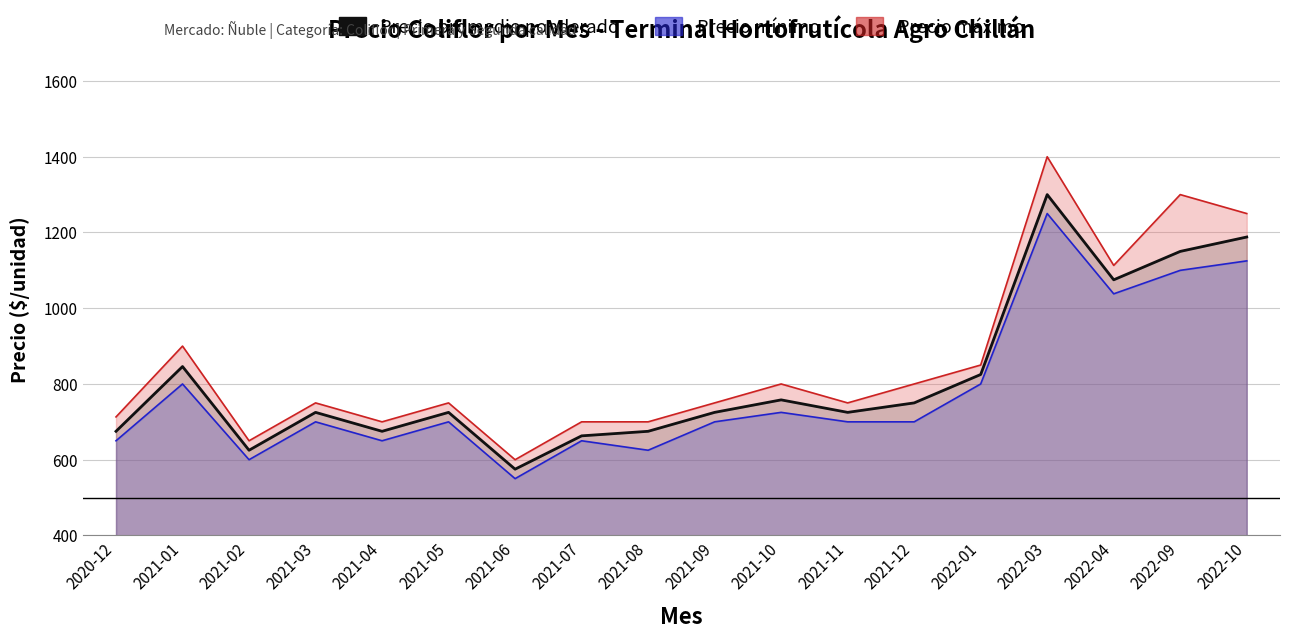

Does the chart display data point markers on the line(s)?

No